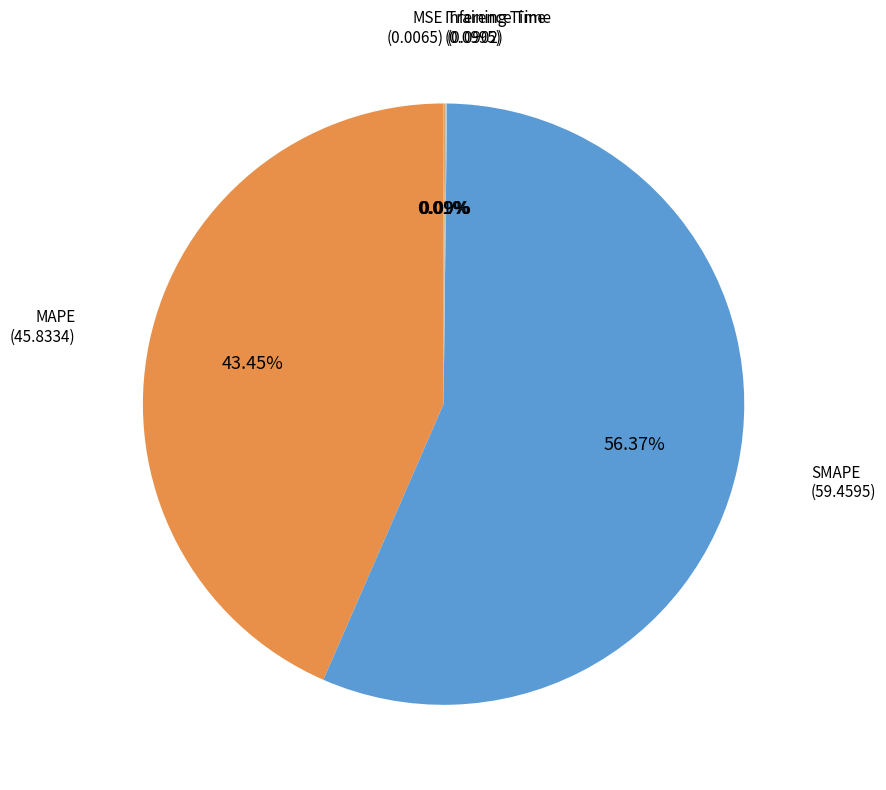

What is the smallest slice in the pie chart?

MSE